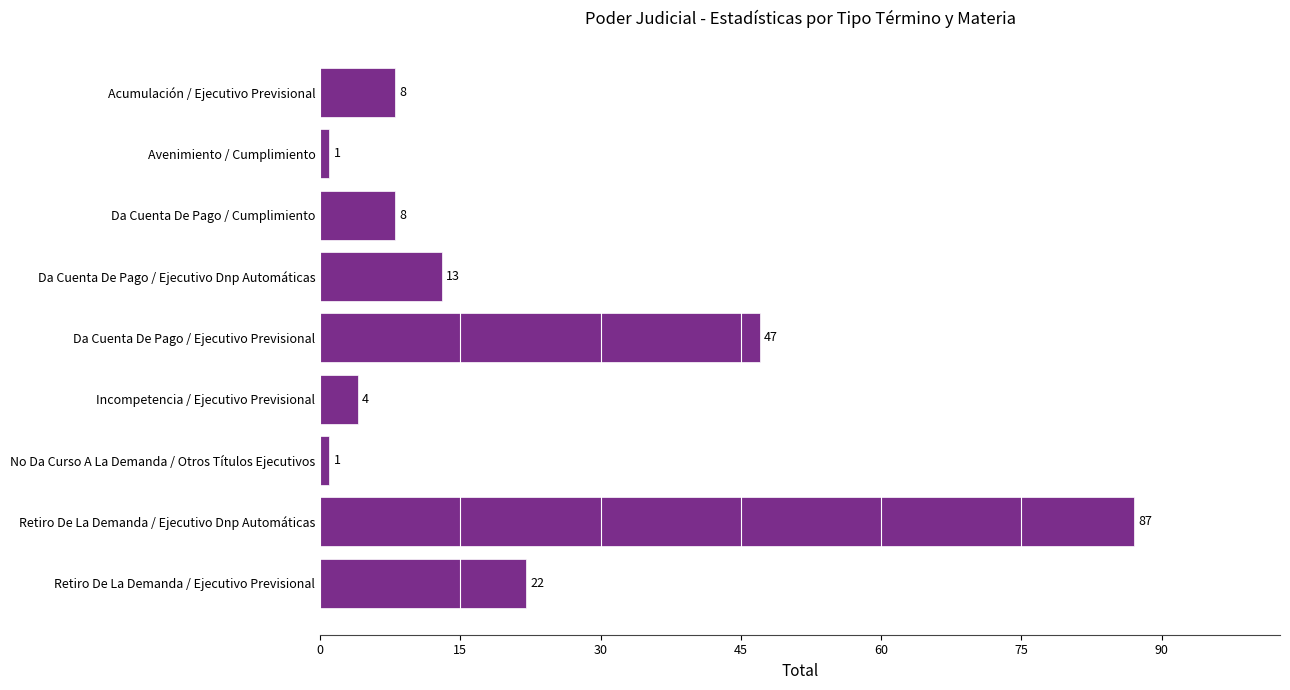

What is the ratio of the value at Da Cuenta De Pago / Cumplimiento to the value at Incompetencia / Ejecutivo Previsional?

2.0